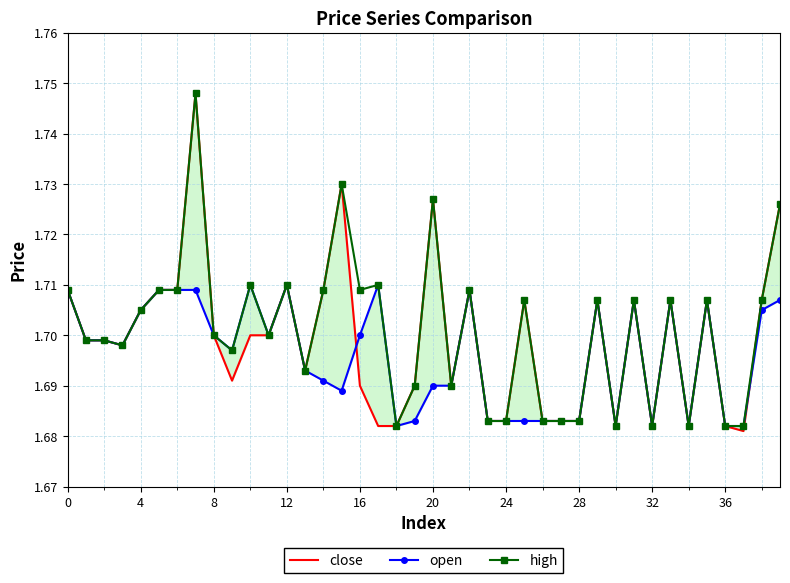

What are all the series names shown in the legend?

close, open, high